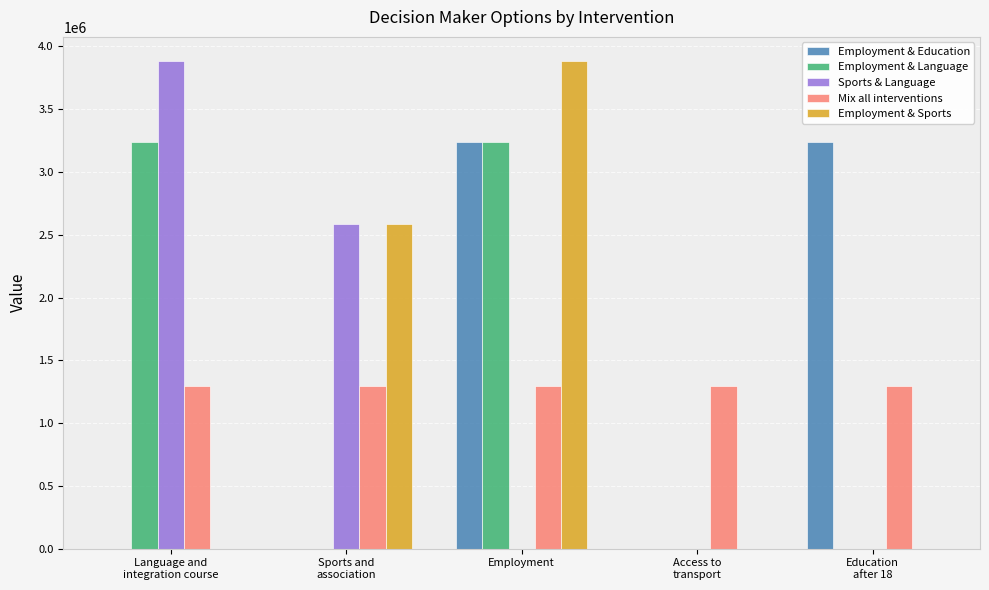

What is the highest value of the Employment & Language series?

3234502.0